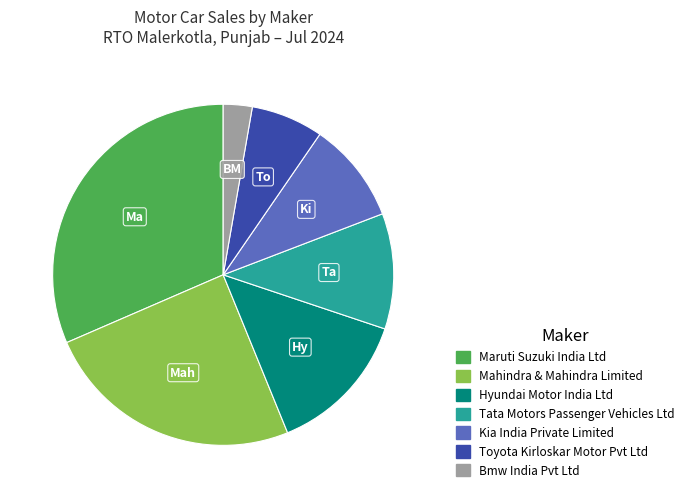

Does any single category account for the majority?

No